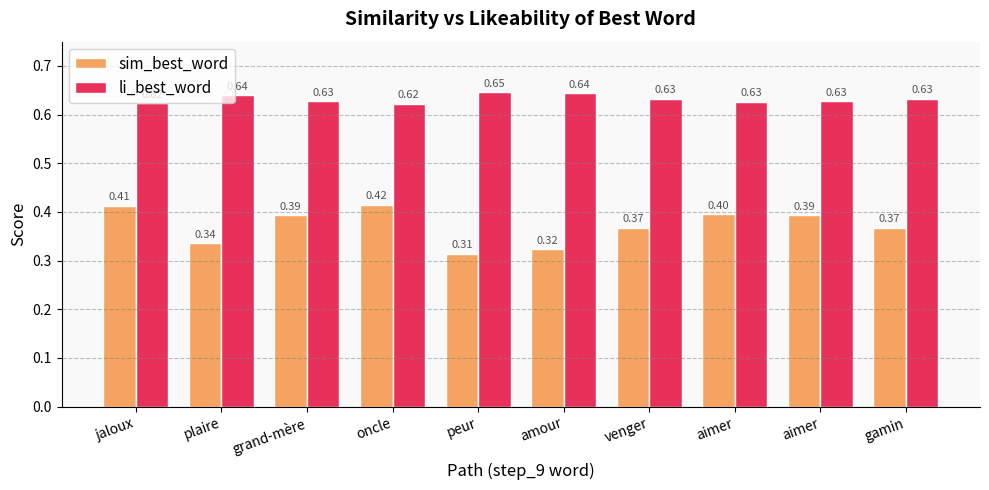

Which has a higher value, aimer or aimer?

aimer